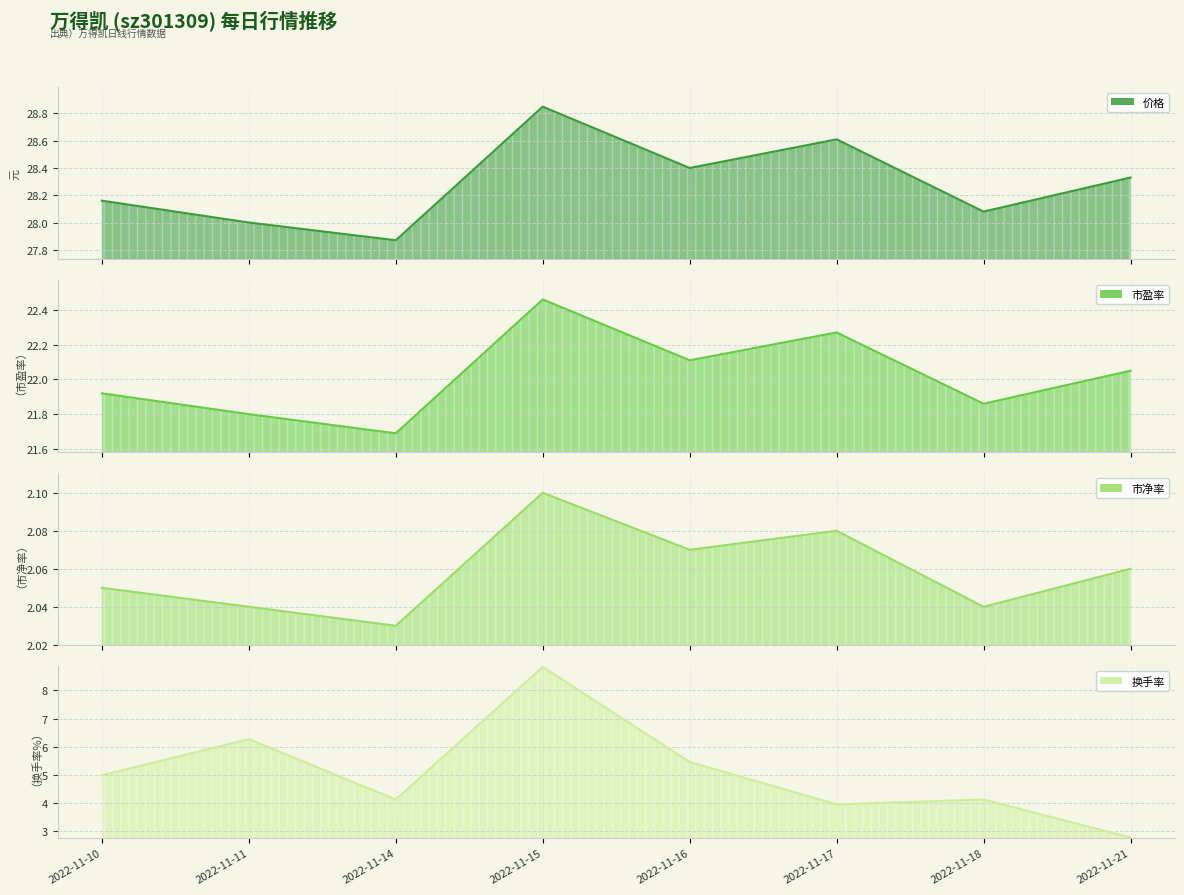

What is the maximum value for 价格?

28.9